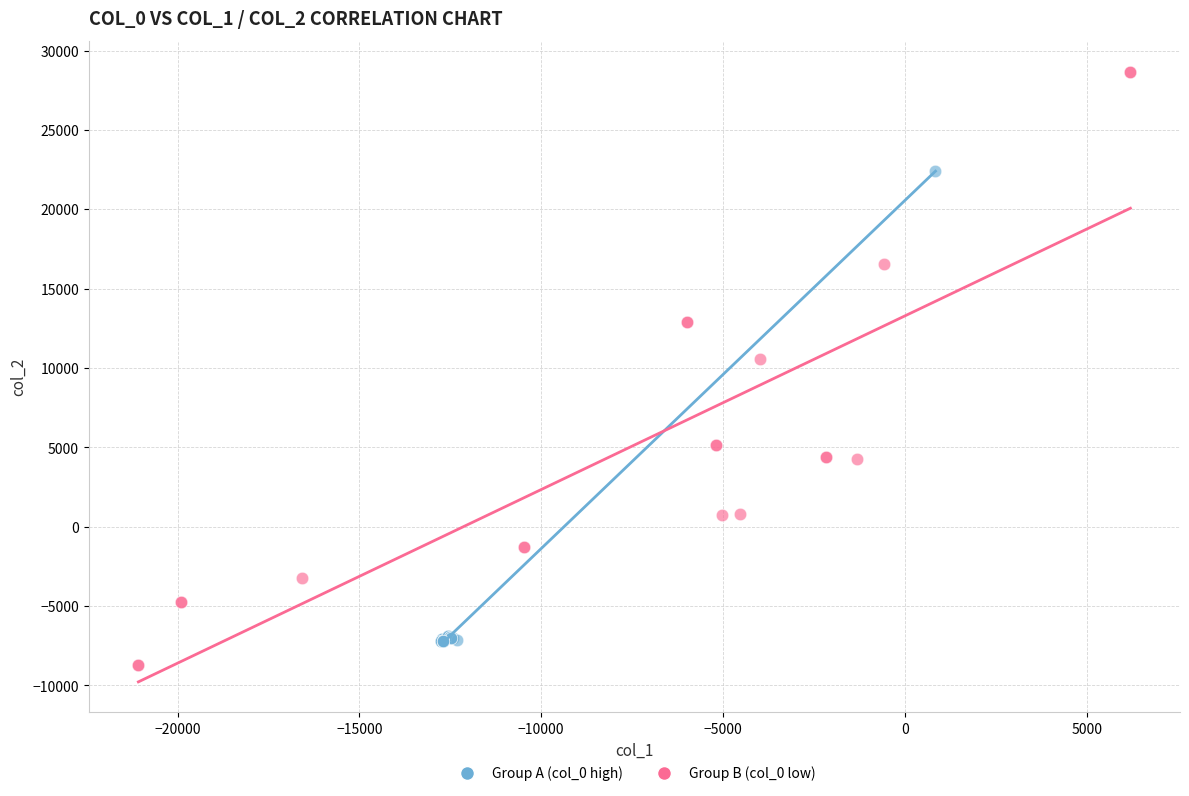

Which series reaches the minimum Y coordinate?

Group B (col_0 low)